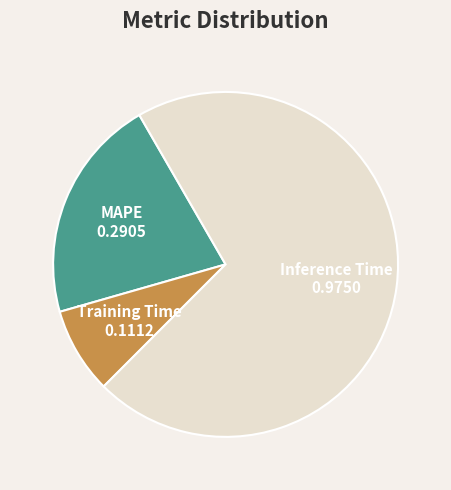

Between Inference Time and Training Time, which is larger?

Inference Time